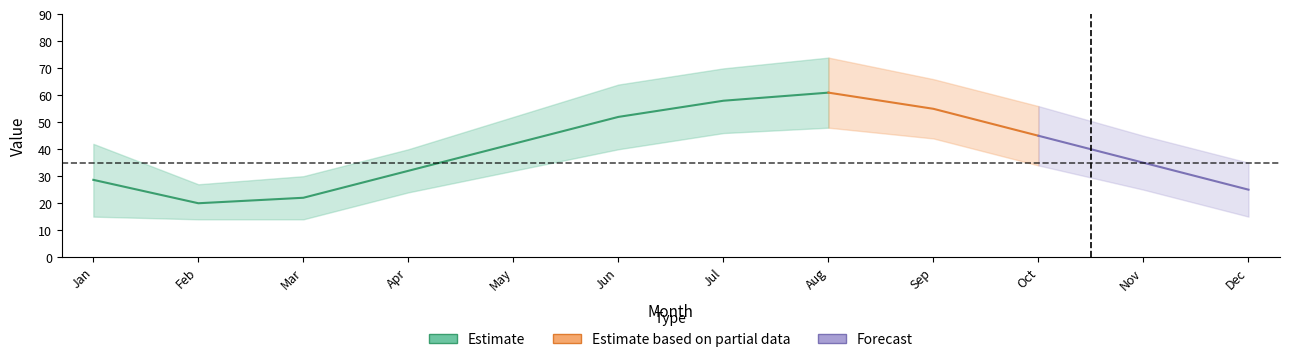

What is the difference between the Estimate_lower values at 0 and 5?

25.0